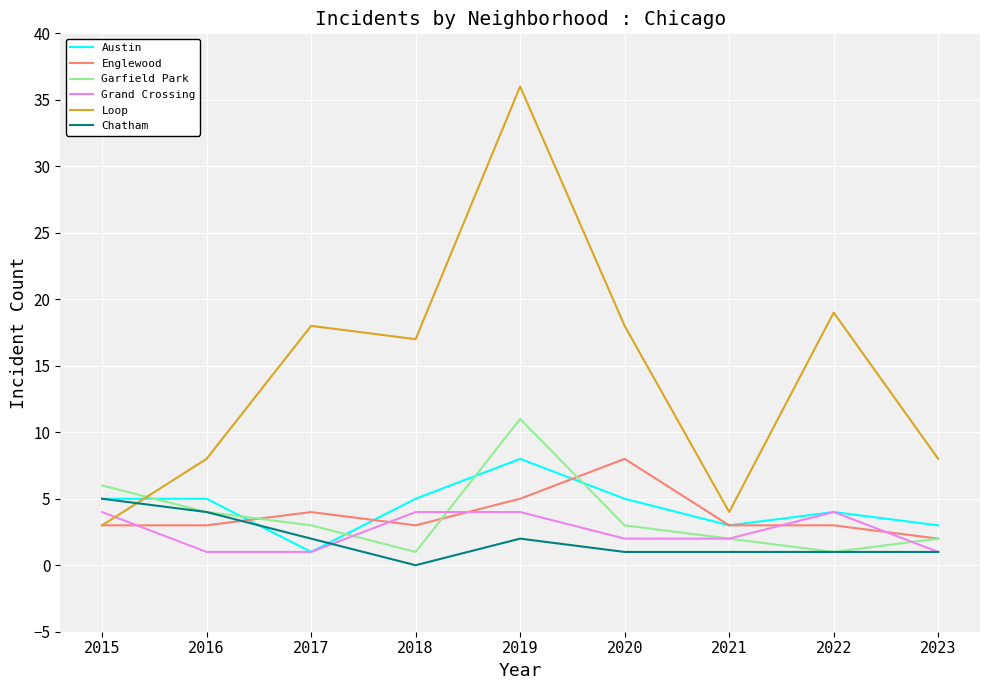

The value of Garfield Park at 2016 is 4. True or false?

True